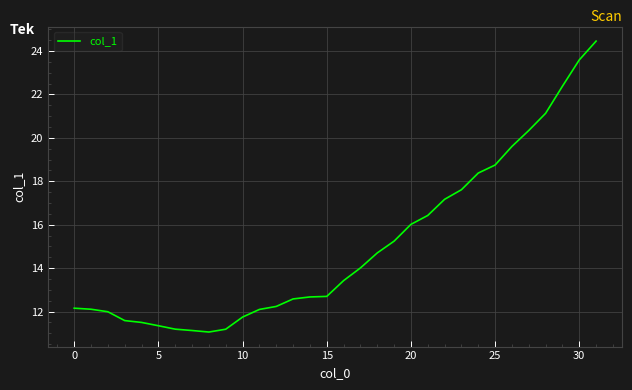

Does the chart have visible grid lines?

Yes